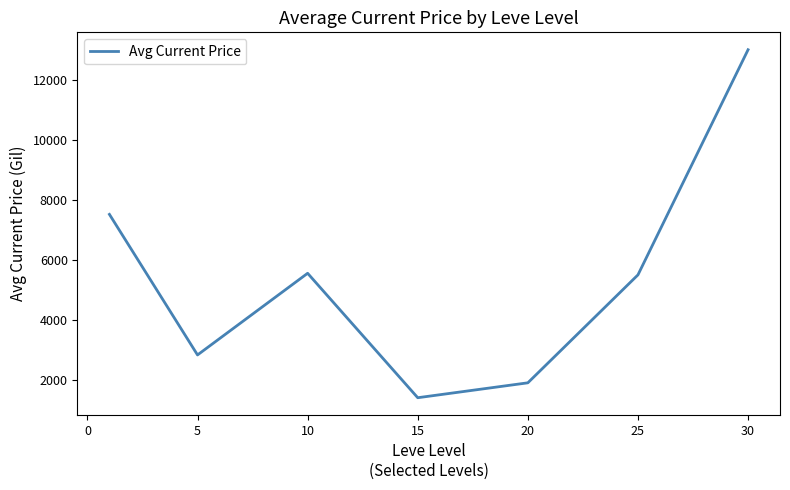

What is the smallest value displayed?

1406.6